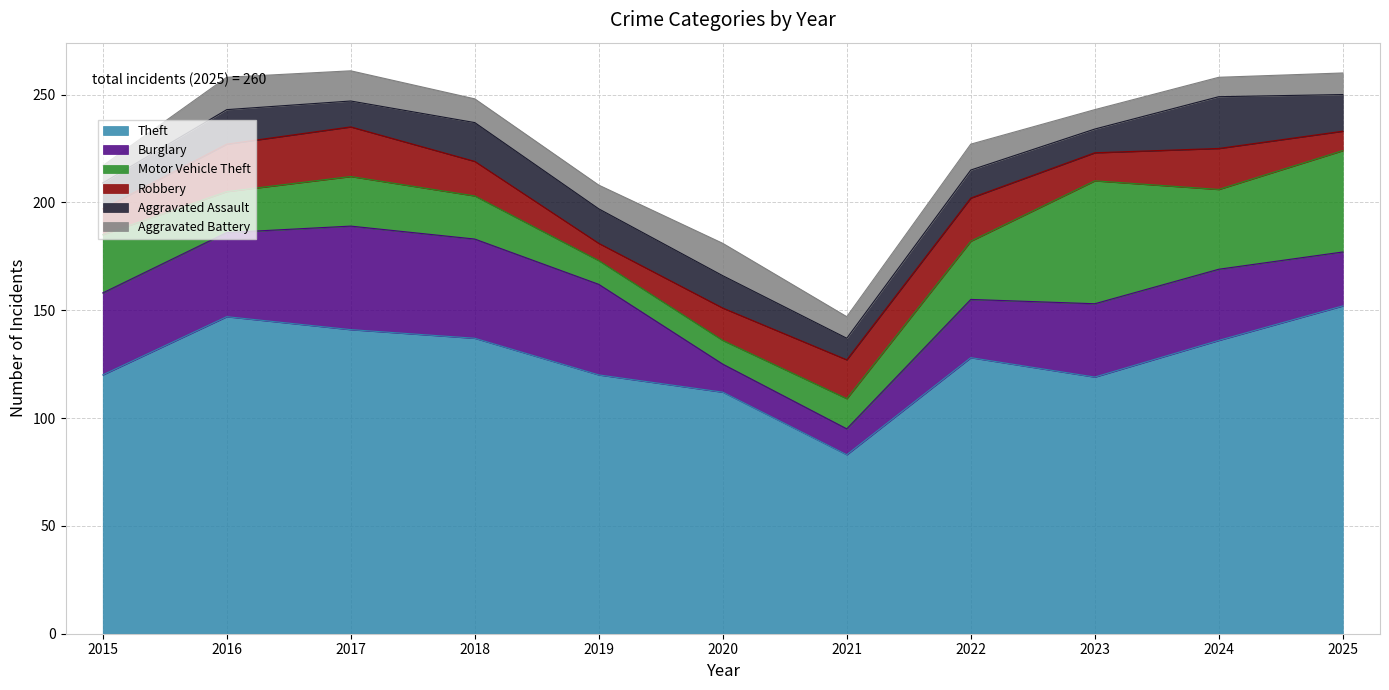

Where is the first local minimum for Robbery?

2019